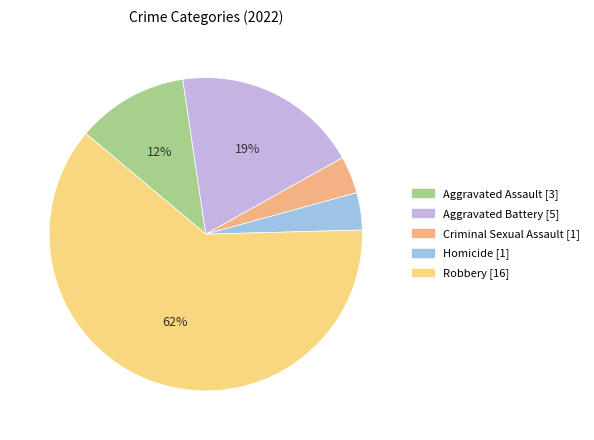

Which slice is the smallest?

Criminal Sexual Assault